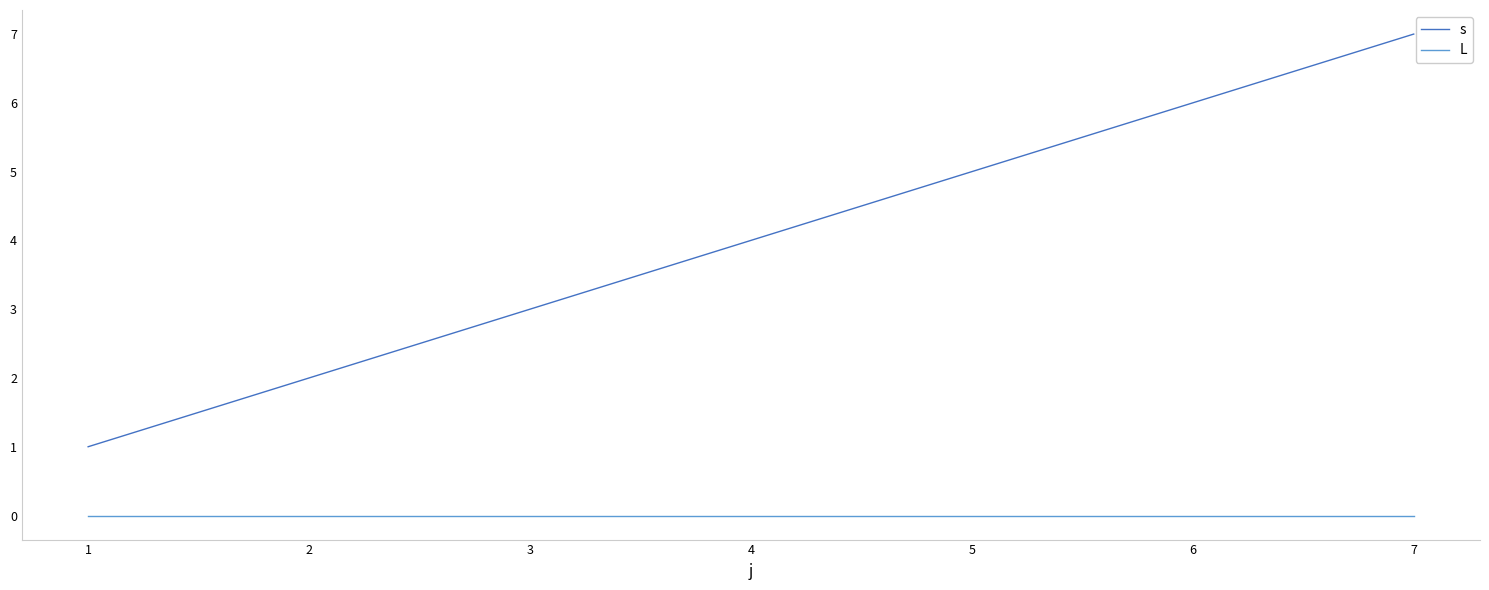

True or false: s and L cross at least once.

False